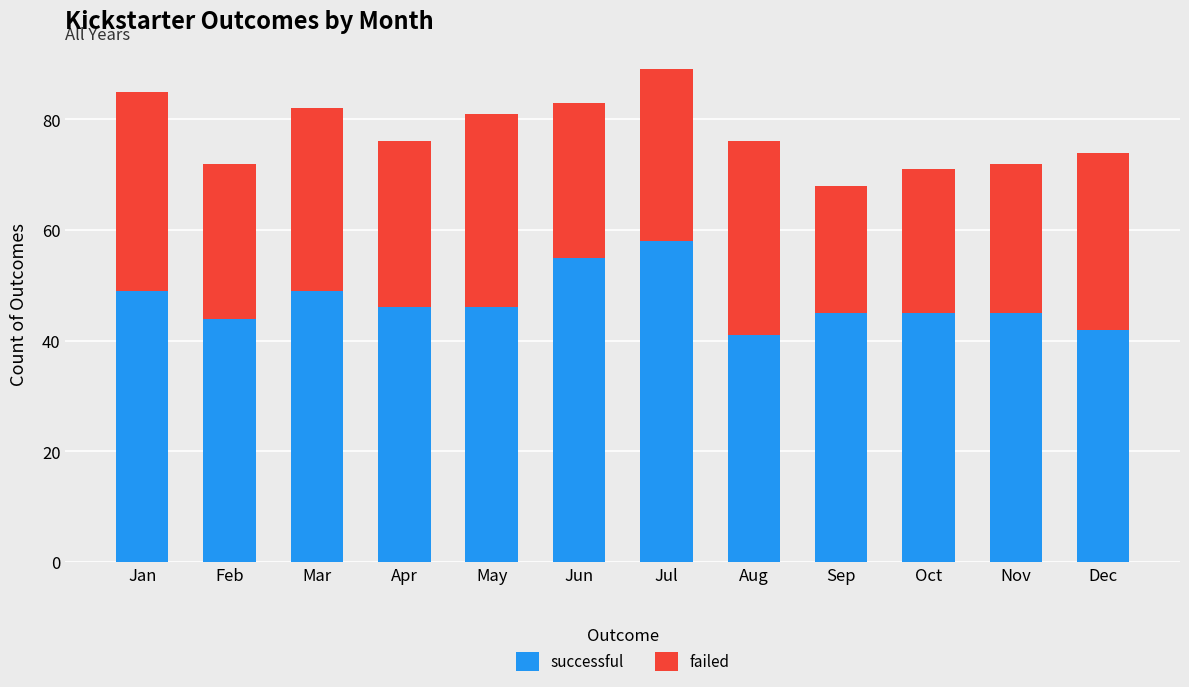

Reading left to right, list the values for the successful series.

Jan=49	Feb=44	Mar=49	Apr=46	May=46	Jun=55	Jul=58	Aug=41	Sep=45	Oct=45	Nov=45	Dec=42